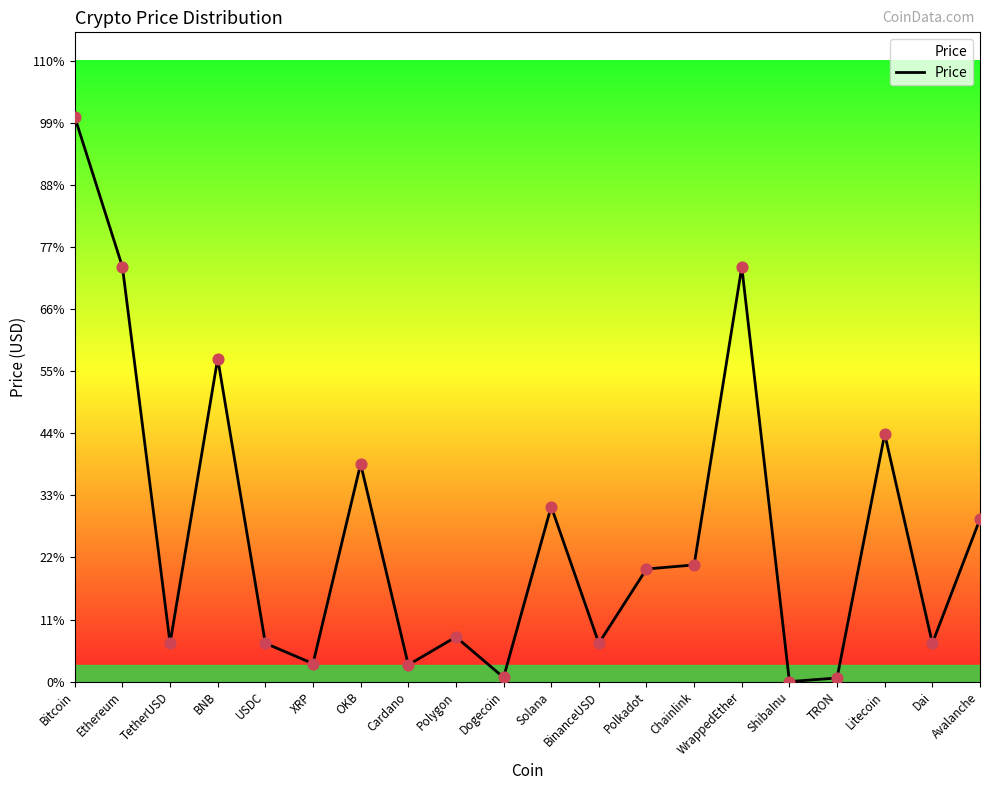

What is the ratio of the value at Ethereum to the value at Litecoin?

1.7